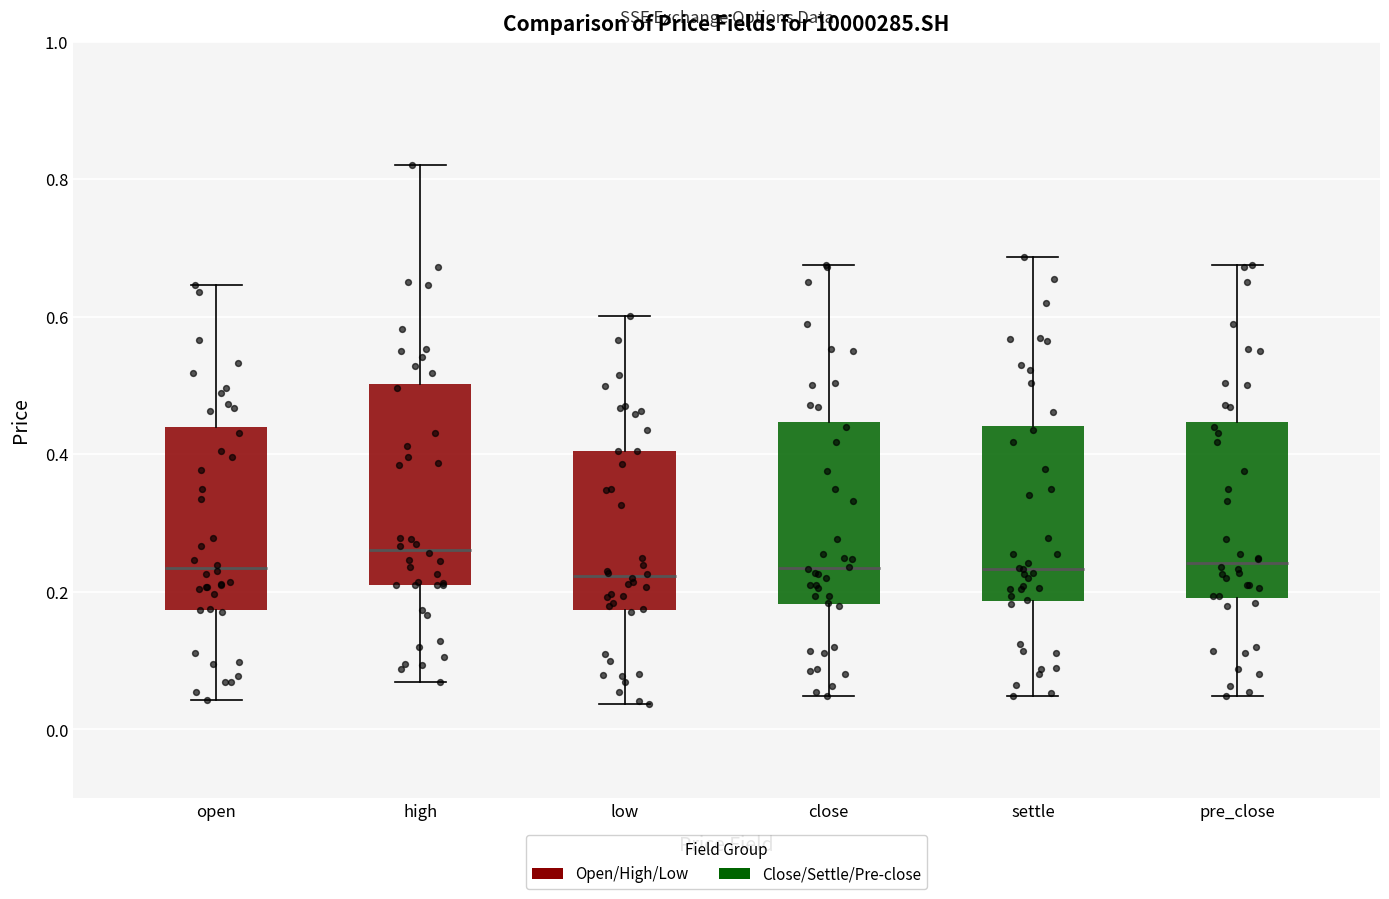

Reading left to right, read every box against the y-axis: the position of its median line, the range the box covers, and the ends of its whiskers. The values are not printed on the chart, so give them approximately, as read against the axis.

open: median 0.24, box 0.18 to 0.44, whiskers 0.04 to 0.64
high: median 0.26, box 0.20 to 0.50, whiskers 0.06 to 0.82
low: median 0.22, box 0.18 to 0.40, whiskers 0.04 to 0.60
close: median 0.24, box 0.18 to 0.44, whiskers 0.04 to 0.68
settle: median 0.24, box 0.18 to 0.44, whiskers 0.04 to 0.68
pre_close: median 0.24, box 0.20 to 0.44, whiskers 0.04 to 0.68